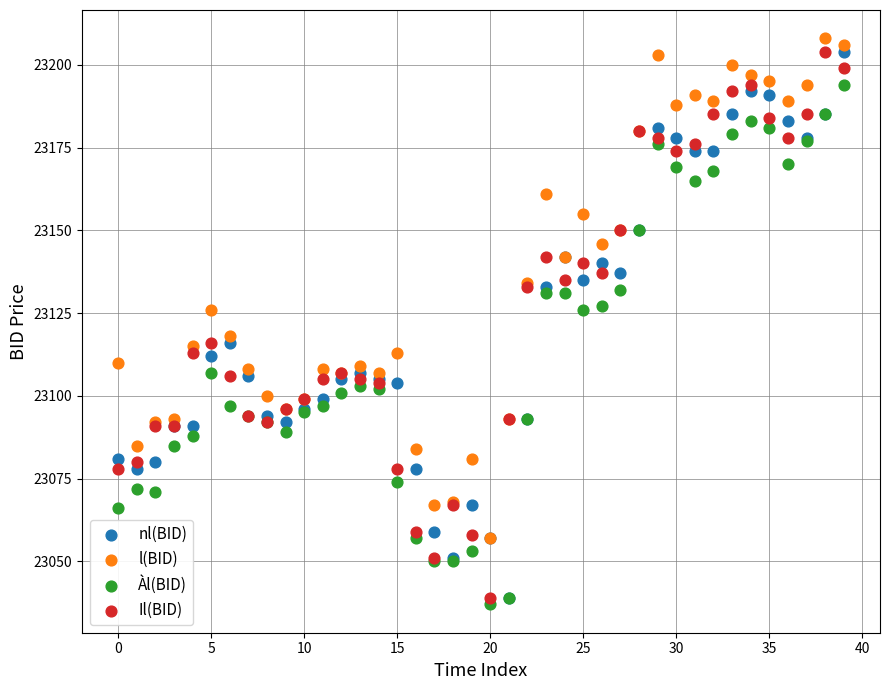

In the Il(BID) series, what Y value is closest to 23121?

23116